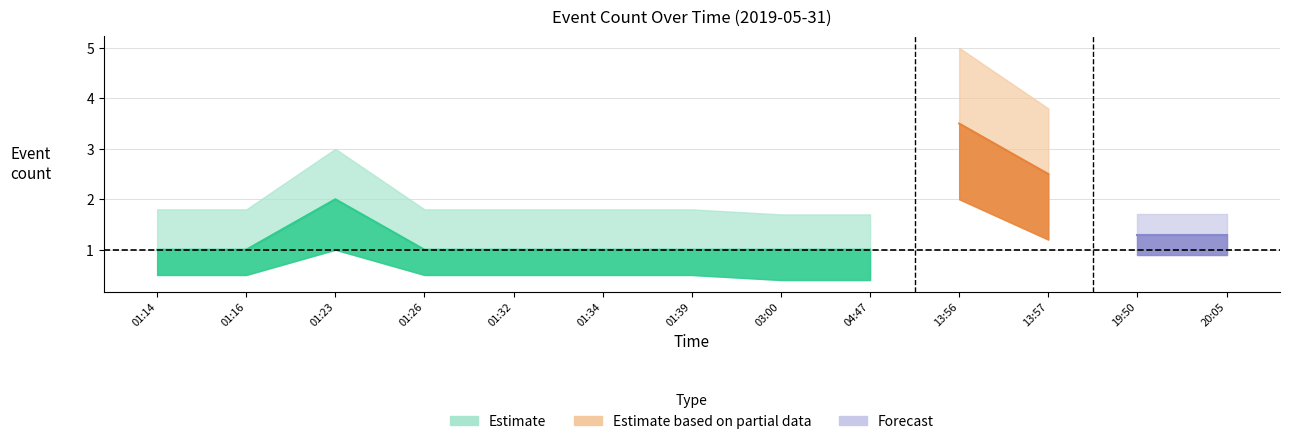

Which series changed the most between 01:32 and 13:57?

Forecast